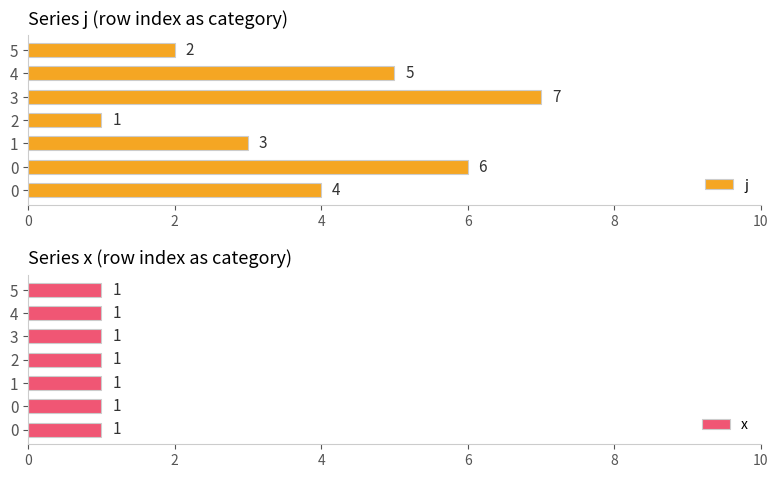

How many bars are there in each group?

2